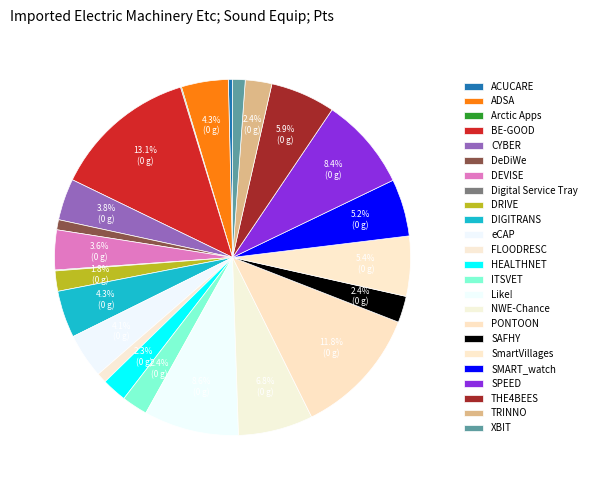

How many segments does this pie chart have?

24